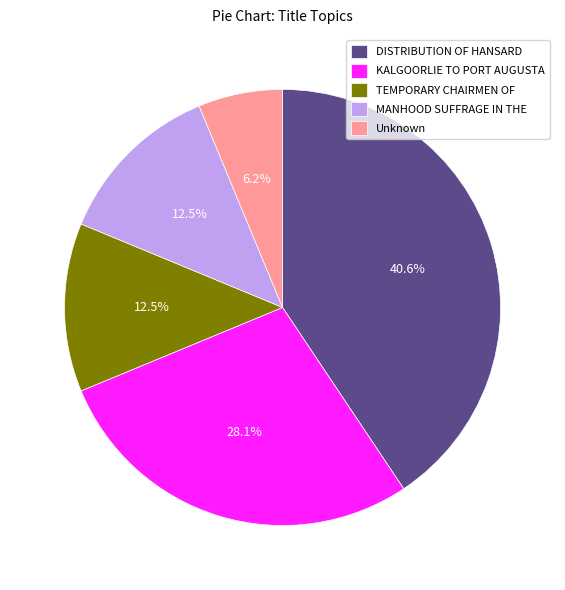

How many slices are in this pie chart?

5